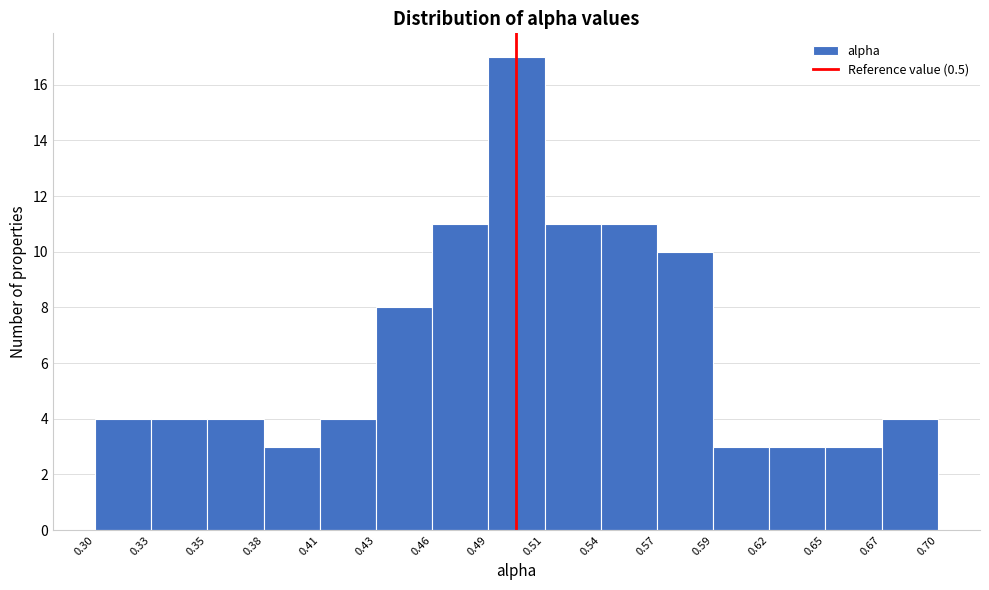

Reading left to right, transcribe this chart: for each bar, give the range it covers on the x-axis and its height. The values are not printed on the chart, so give them approximately, as read against the axis.

0.30 to 0.33: 4
0.33 to 0.35: 4
0.35 to 0.38: 4
0.38 to 0.41: 3
0.41 to 0.43: 4
0.43 to 0.46: 8
0.46 to 0.49: 11
0.49 to 0.51: 17
0.51 to 0.54: 11
0.54 to 0.57: 11
0.57 to 0.59: 10
0.59 to 0.62: 3
0.62 to 0.65: 3
0.65 to 0.67: 3
0.67 to 0.70: 4